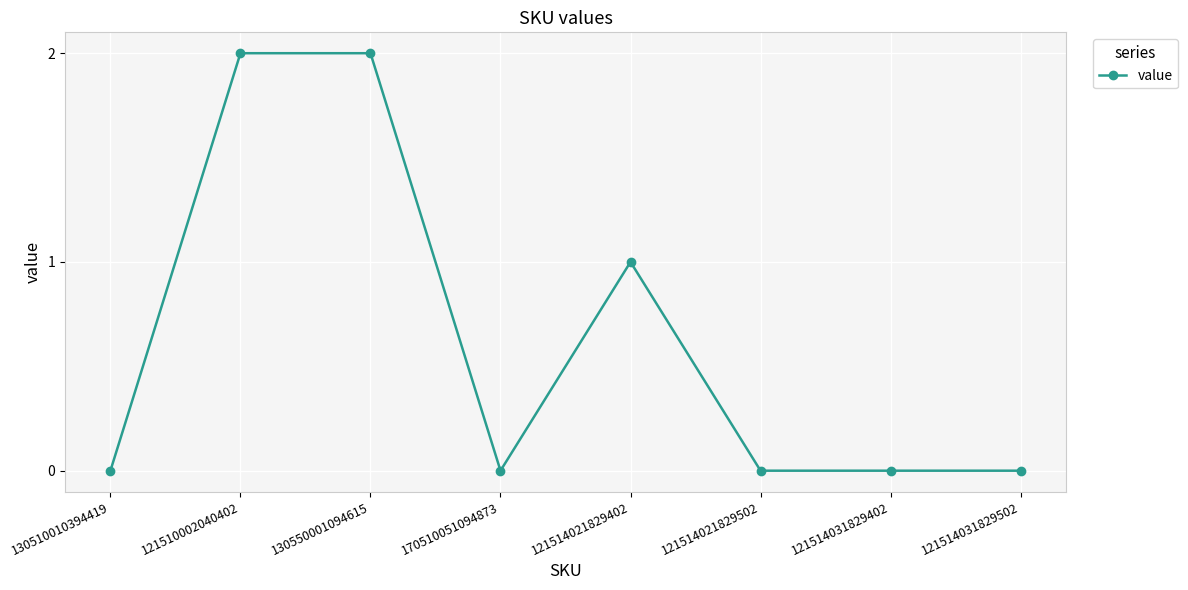

What is the label of the 4th point from the left?

170510051094873